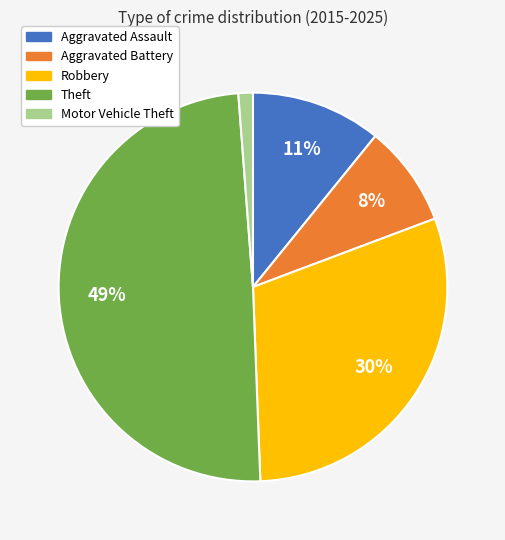

To the nearest percent, what is the difference between the Aggravated Battery and Robbery slice percentages?

22%